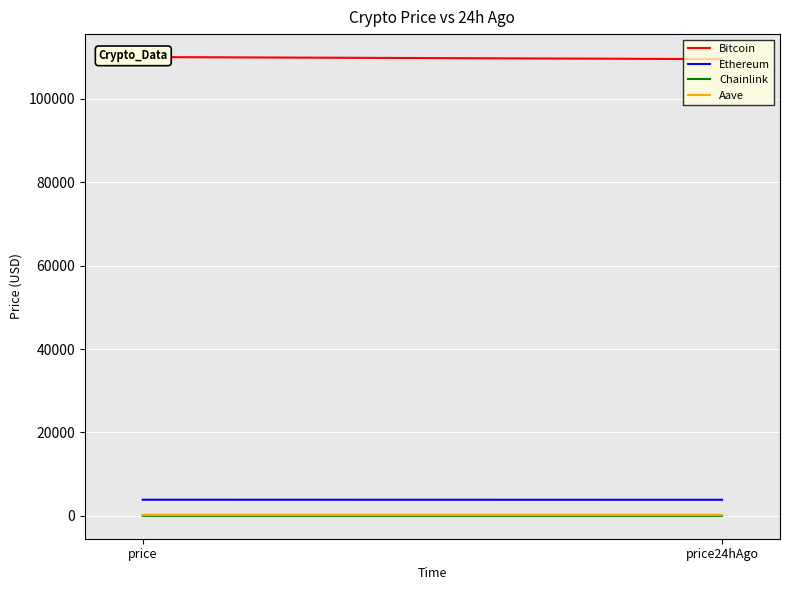

What is the sum of the Chainlink values at price and price24hAgo?

34.4